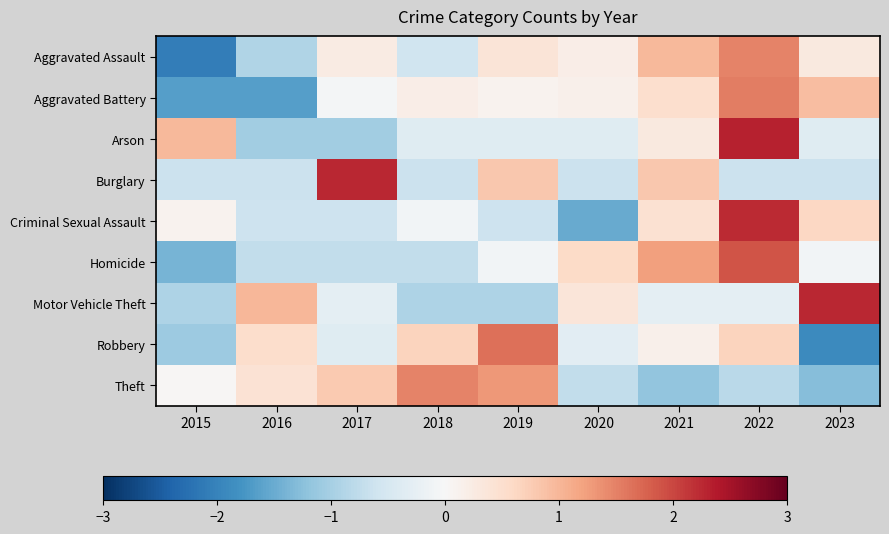

Reading left to right, list all the values displayed in this chart.

Aggravated Assault: 2015=-2.1	2016=-0.9	2017=0.2	2018=-0.6	2019=0.4	2020=0.2	2021=1.0	2022=1.5	2023=0.3
Aggravated Battery: 2015=-1.7	2016=-1.7	2017=-0.1	2018=0.2	2019=0.1	2020=0.1	2021=0.5	2022=1.5	2023=0.9
Arson: 2015=1.0	2016=-1.0	2017=-1.0	2018=-0.4	2019=-0.4	2020=-0.4	2021=0.3	2022=2.3	2023=-0.4
Burglary: 2015=-0.6	2016=-0.6	2017=2.3	2018=-0.6	2019=0.8	2020=-0.6	2021=0.8	2022=-0.6	2023=-0.6
Criminal Sexual Assault: 2015=0.1	2016=-0.6	2017=-0.6	2018=-0.1	2019=-0.6	2020=-1.5	2021=0.5	2022=2.2	2023=0.6
Homicide: 2015=-1.4	2016=-0.7	2017=-0.7	2018=-0.7	2019=-0.1	2020=0.6	2021=1.2	2022=1.9	2023=-0.1
Motor Vehicle Theft: 2015=-0.9	2016=1.0	2017=-0.3	2018=-0.9	2019=-0.9	2020=0.4	2021=-0.3	2022=-0.3	2023=2.3
Robbery: 2015=-1.1	2016=0.5	2017=-0.4	2018=0.7	2019=1.7	2020=-0.3	2021=0.2	2022=0.7	2023=-1.9
Theft: 2015=0.0	2016=0.4	2017=0.8	2018=1.5	2019=1.3	2020=-0.7	2021=-1.2	2022=-0.8	2023=-1.3